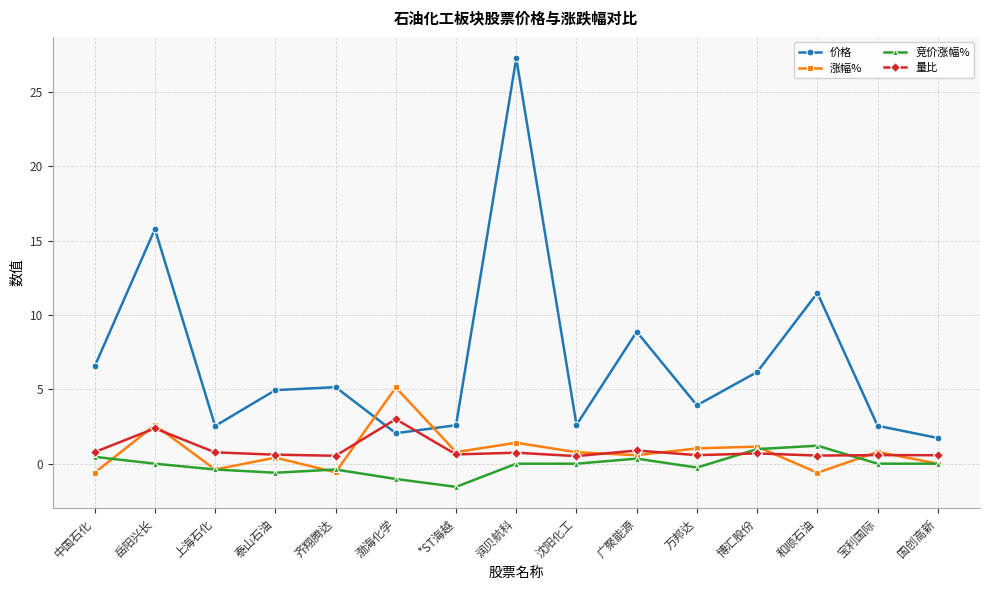

How many interior local peaks does the 价格 series have?

5